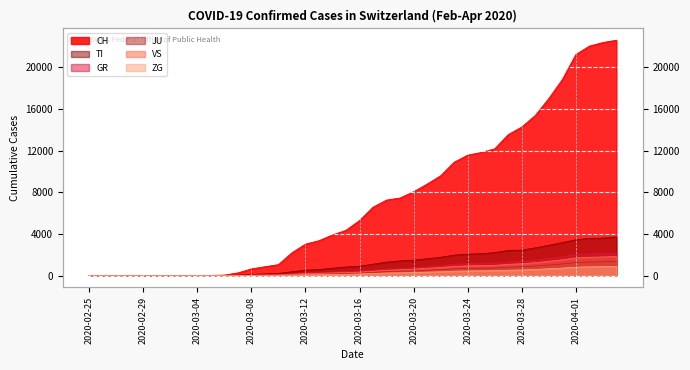

Which category has the lowest value in the JU series?

2020-02-25